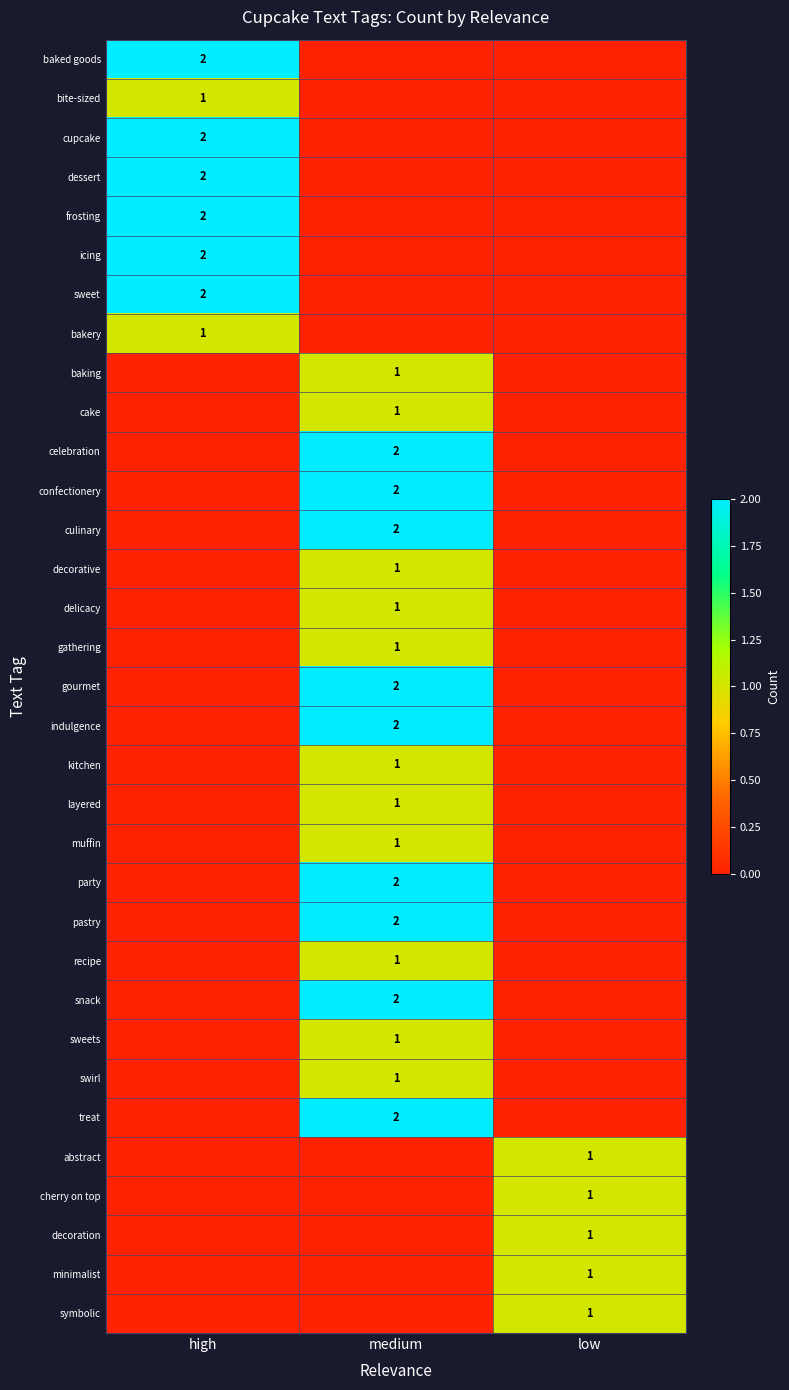

The value of sweet at high is 2. True or false?

True